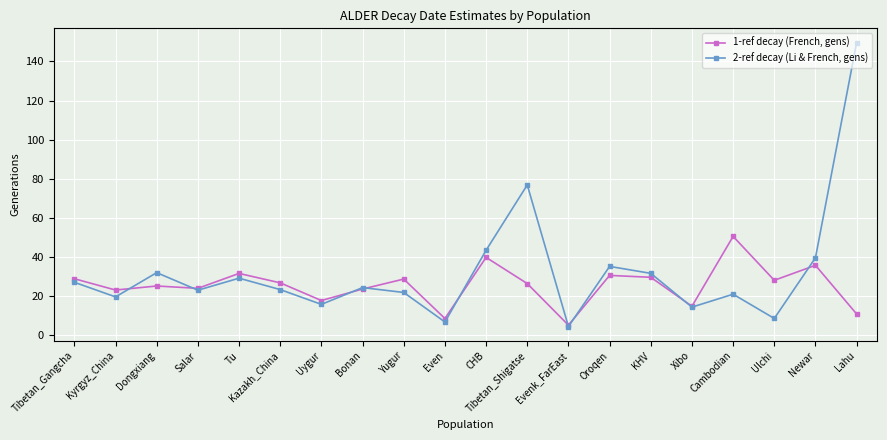

What is the sum of all 1-ref decay (French, gens) values?

505.1